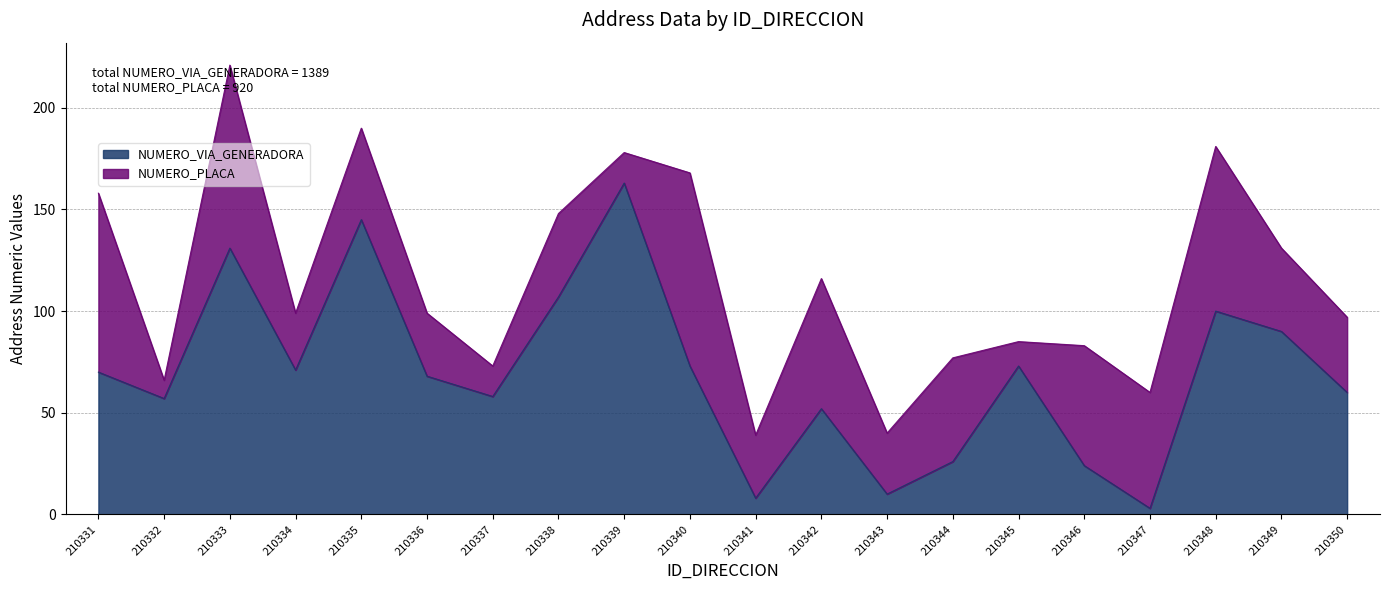

Reading right to left, extract all data points from this chart.

210350=60	210349=90	210348=100	210347=3	210346=24	210345=73	210344=26	210343=10	210342=52	210341=8	210340=73	210339=163	210338=107	210337=58	210336=68	210335=145	210334=71	210333=131	210332=57	210331=70